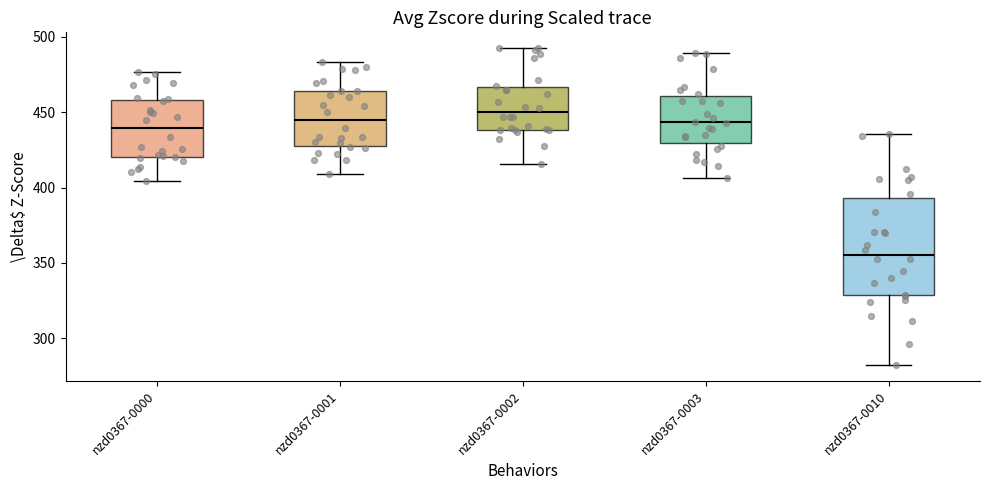

Comparing the boxes themselves (not the whiskers), which one is the tallest?

nzd0367-0010